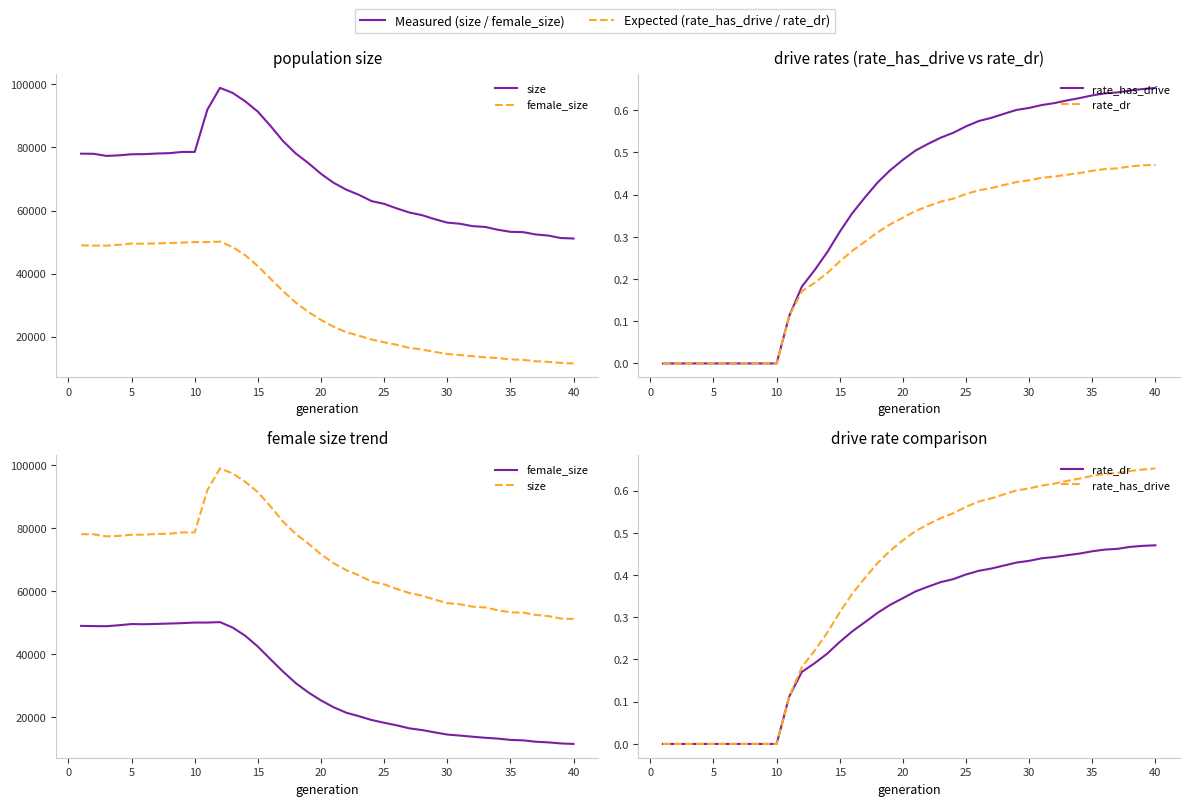

What is the average value of the size series?

69961.1